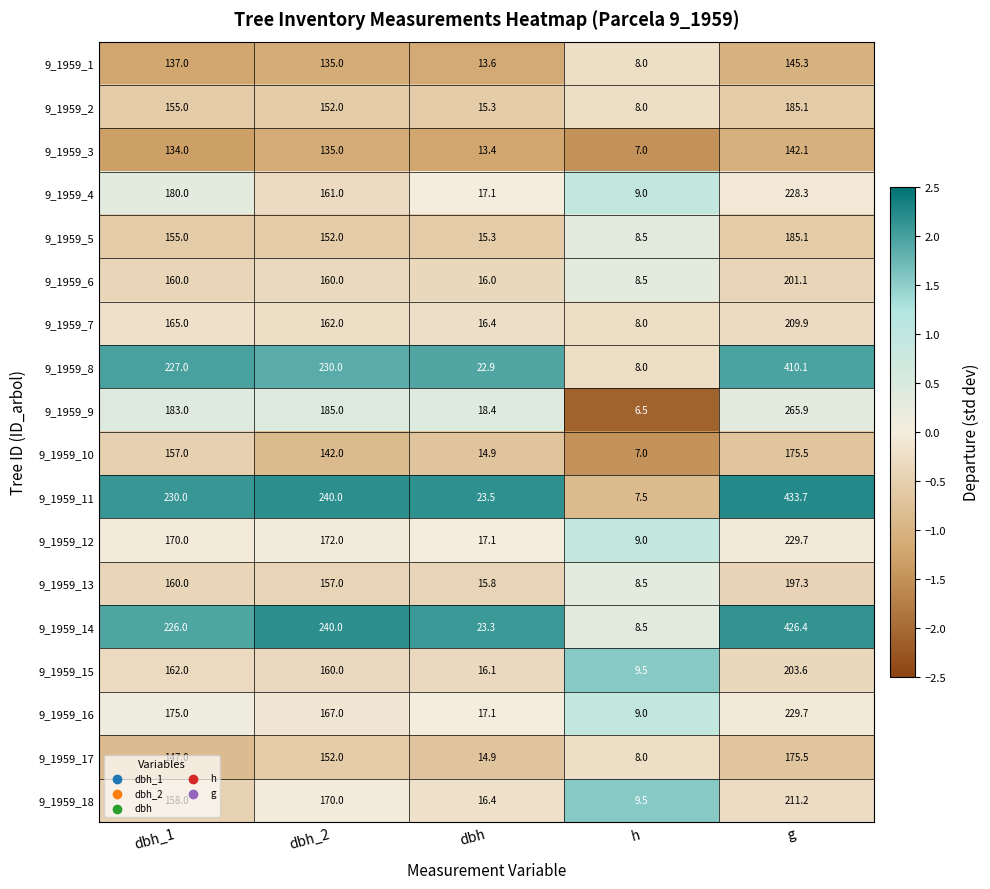

Is it true that 9_1959_2 equals 185.1 at g?

True